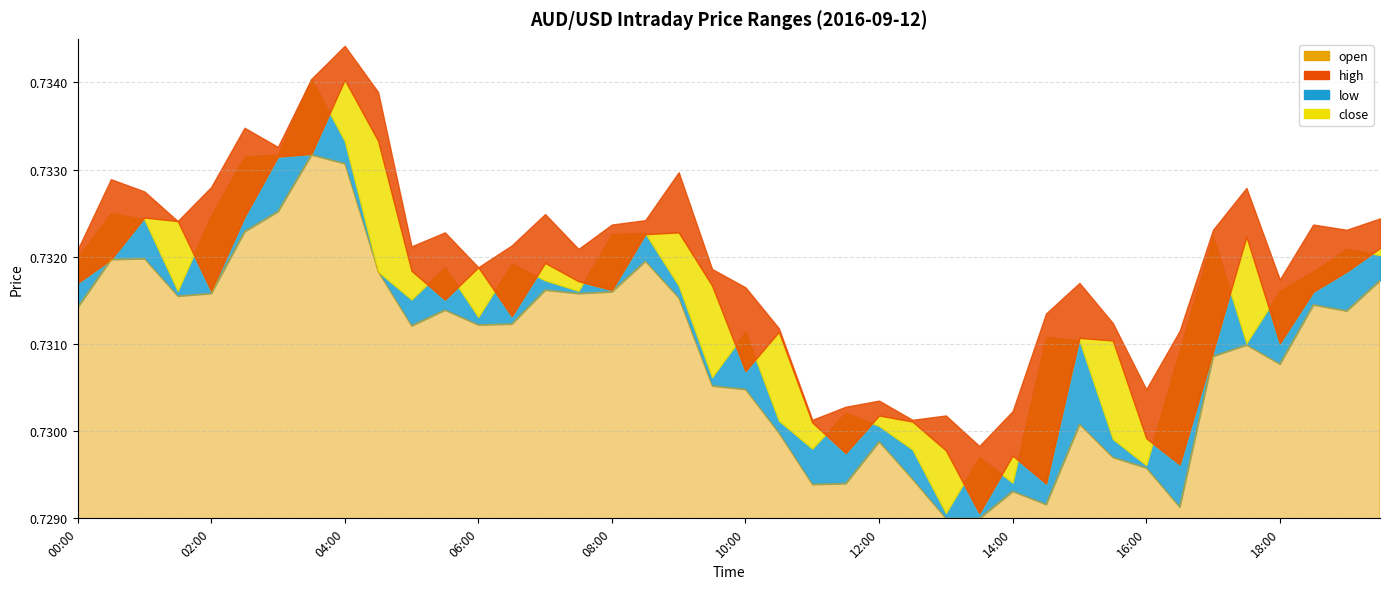

Read the low value at 00:00.

0.7